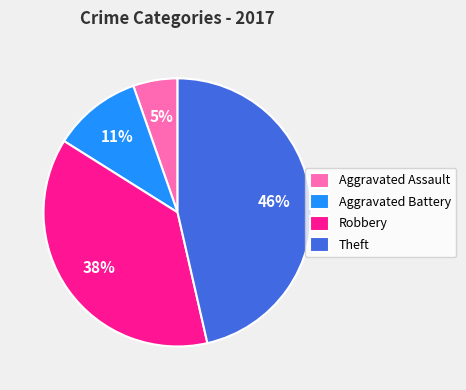

Is it true that Aggravated Battery is 11% of the pie?

True